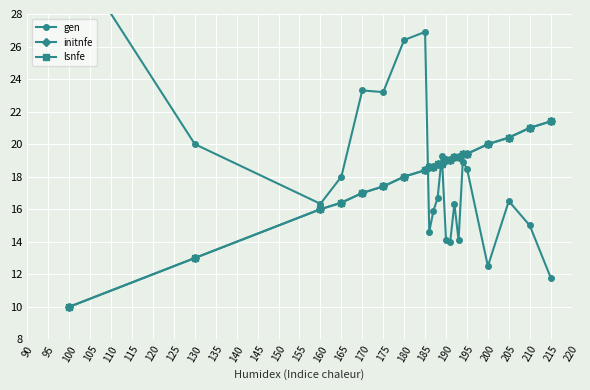

Between 175 and 210, which series saw the biggest shift?

gen